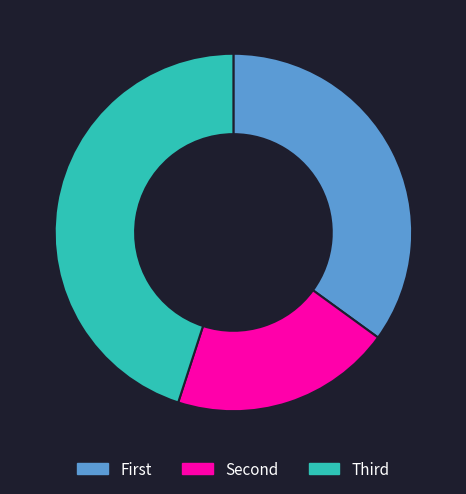

Which category has the biggest portion of the pie?

Third